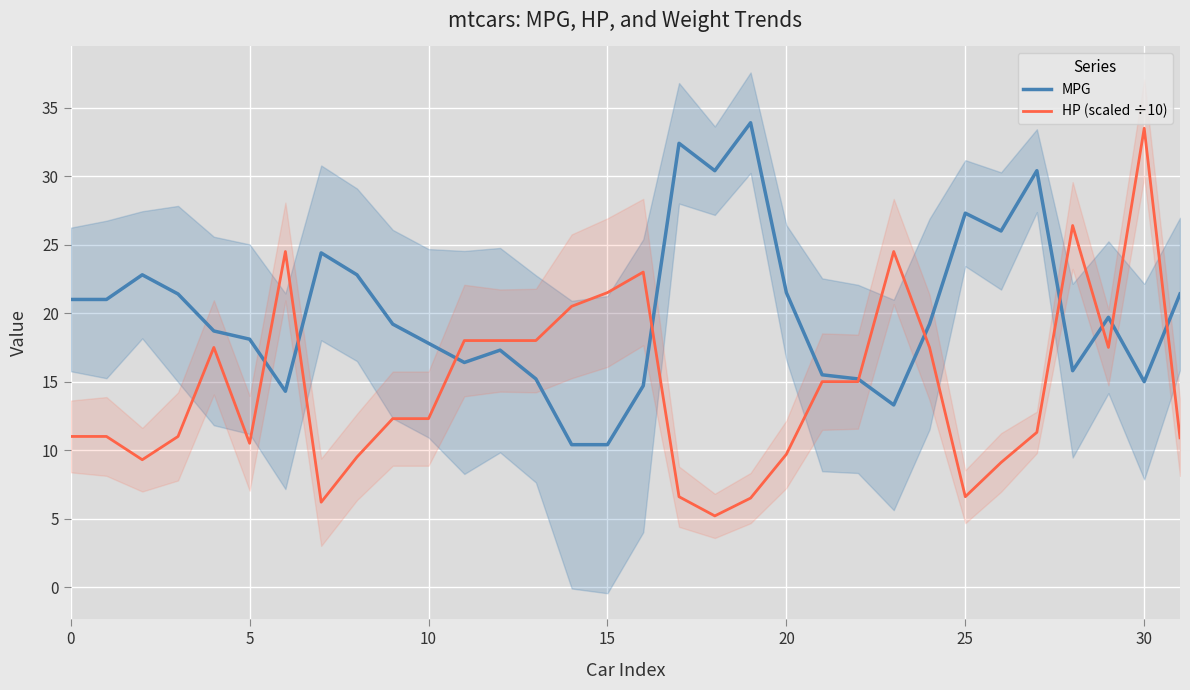

Which series has the largest total across all categories?

MPG